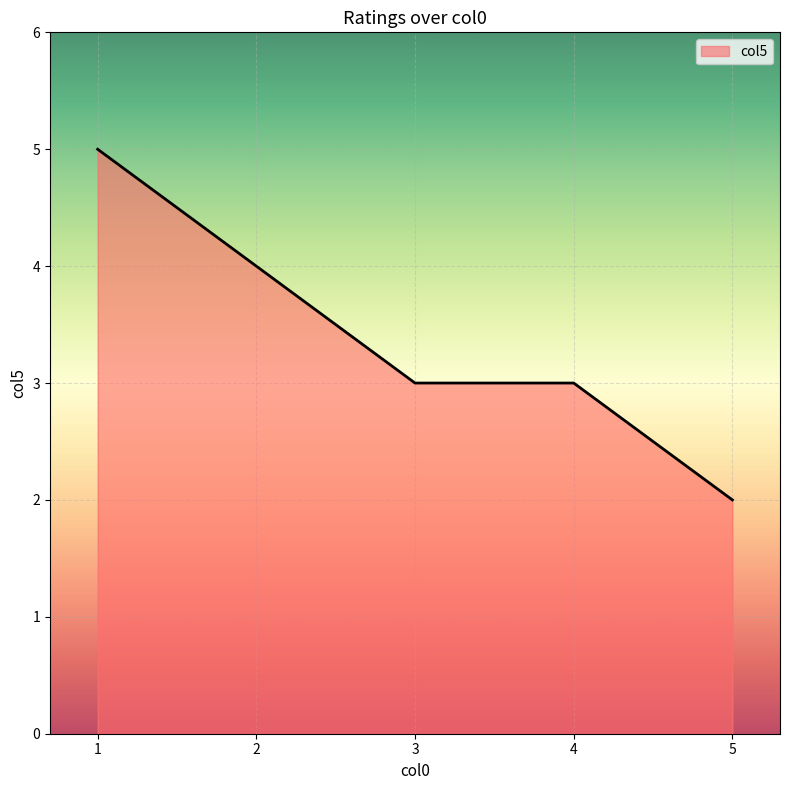

What is the difference between the second highest and minimum values?

2